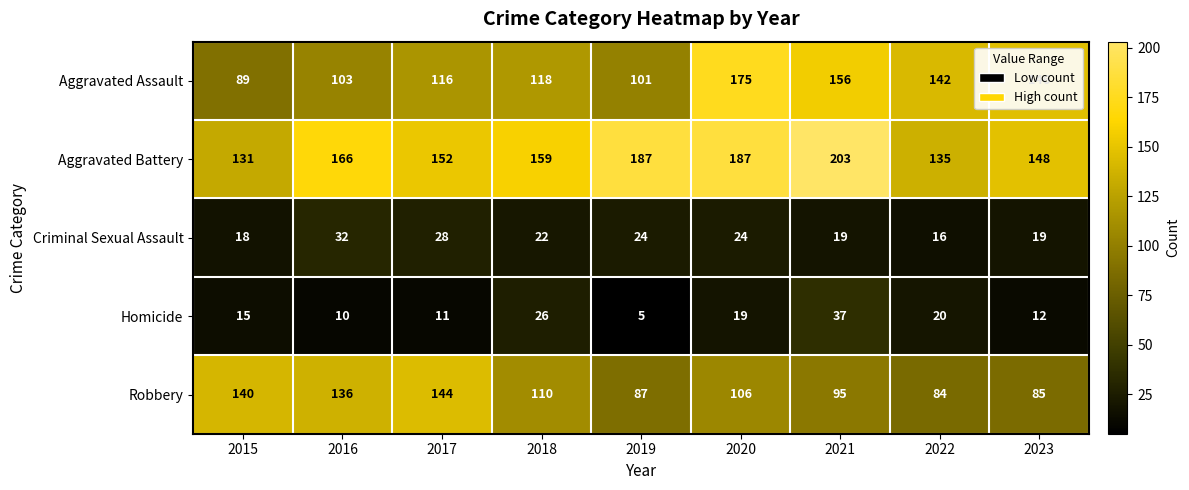

True or false: Aggravated Assault has a value of 38 at 2016.

False